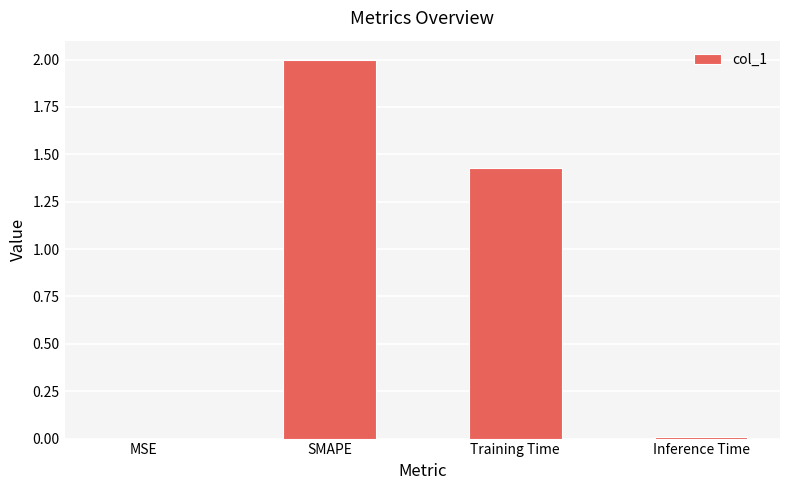

Which label corresponds to the largest value in the chart?

SMAPE